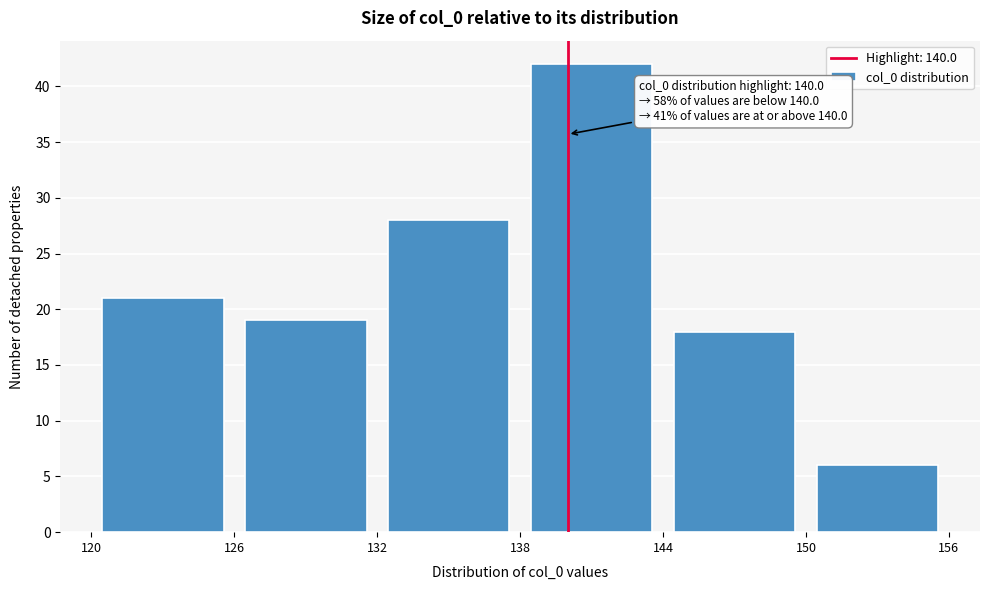

Which range on the x-axis has the tallest bar?

138 to 144